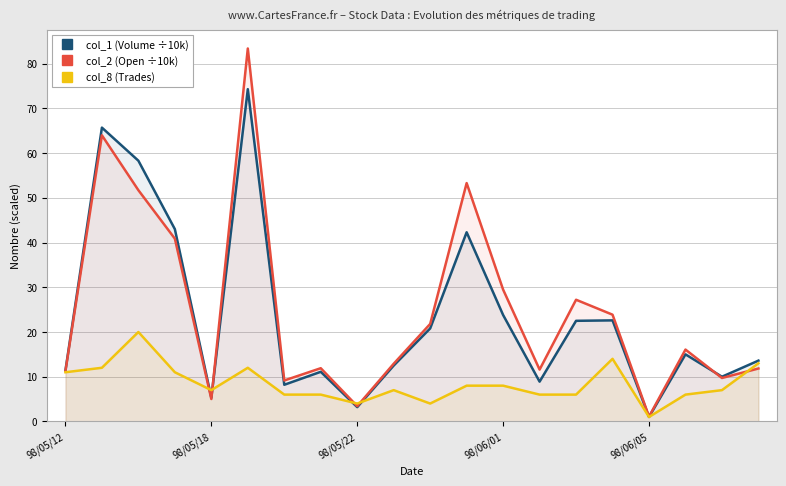

What is the greatest value displayed?

83.4